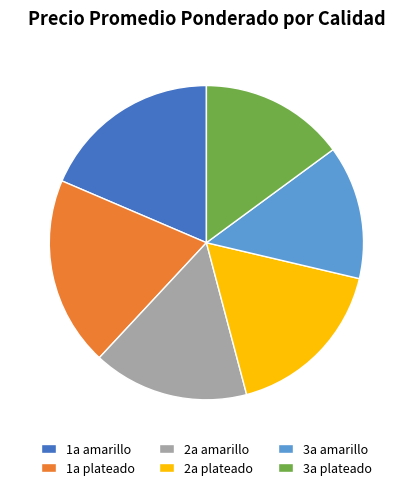

The 3a plateado slice represents 15% of the pie. True or false?

True